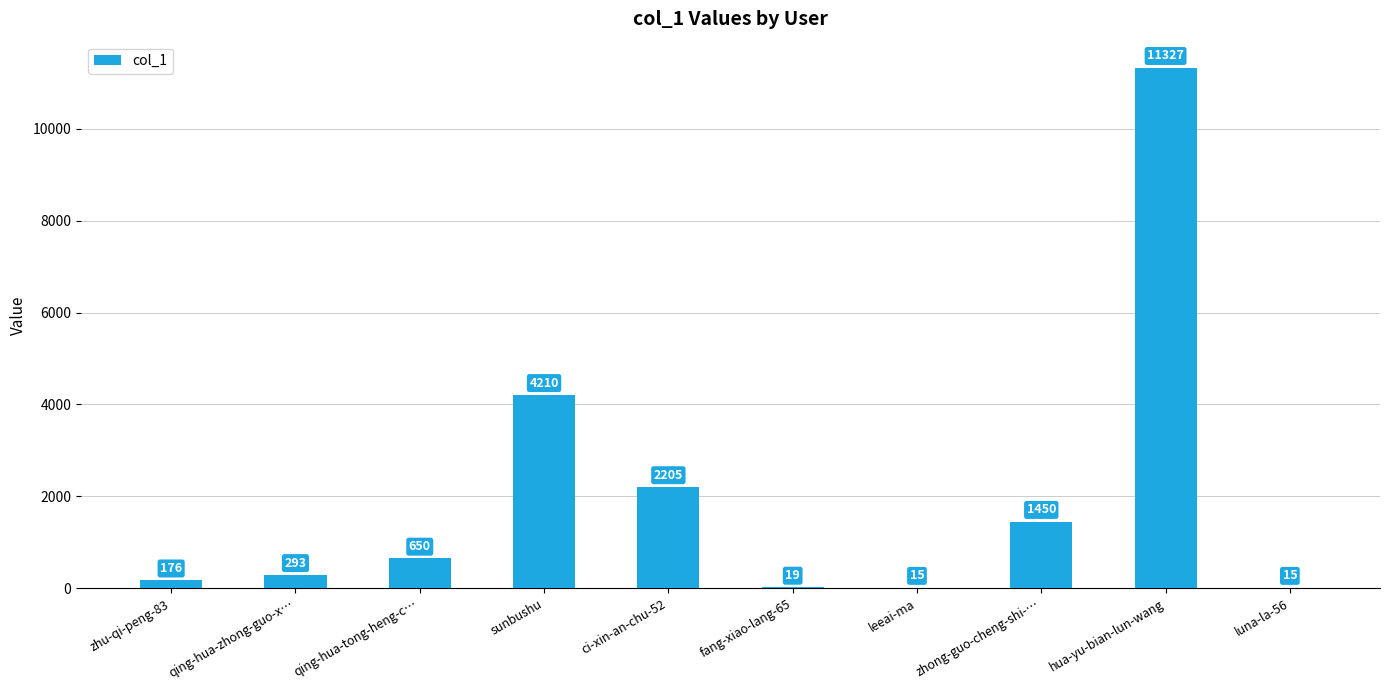

What is the greatest value displayed?

11327